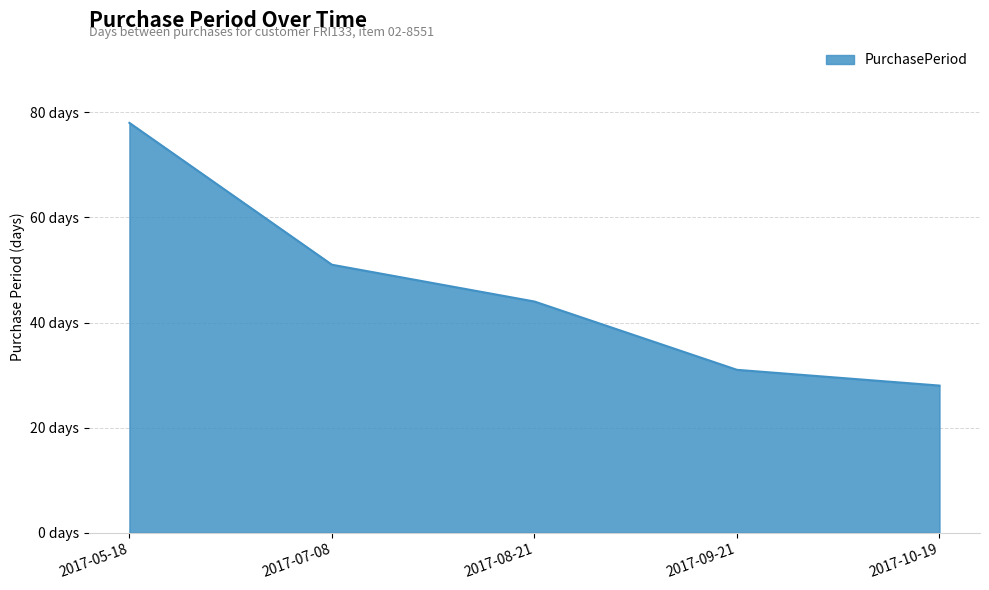

Reading left to right, list all the values displayed in this chart.

2017-05-18=78	2017-07-08=51	2017-08-21=44	2017-09-21=31	2017-10-19=28